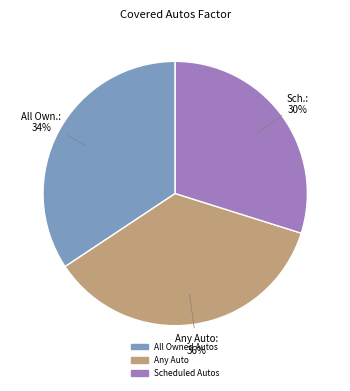

Is the sum of All Owned Autos and Any Auto greater than half?

Yes